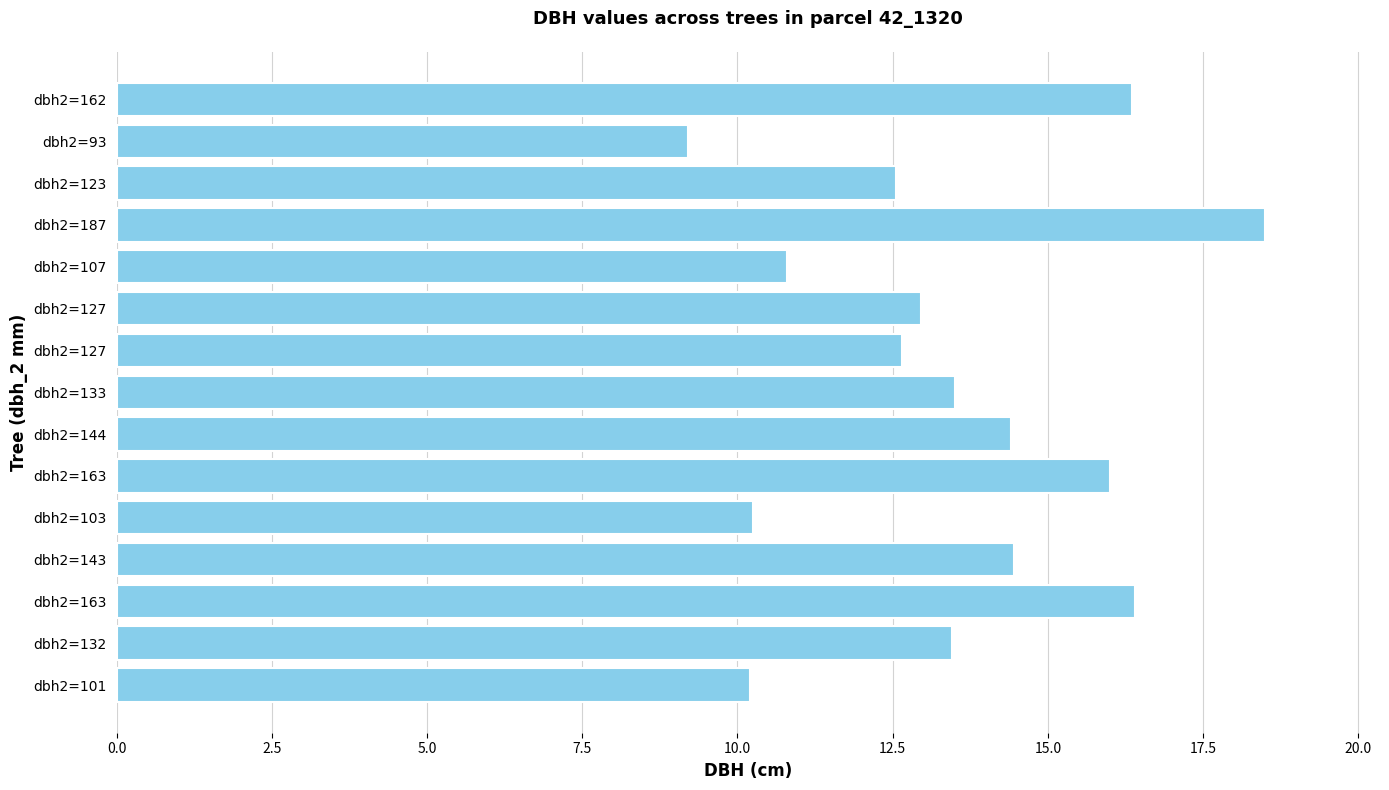

How many distinct data groups are displayed?

1